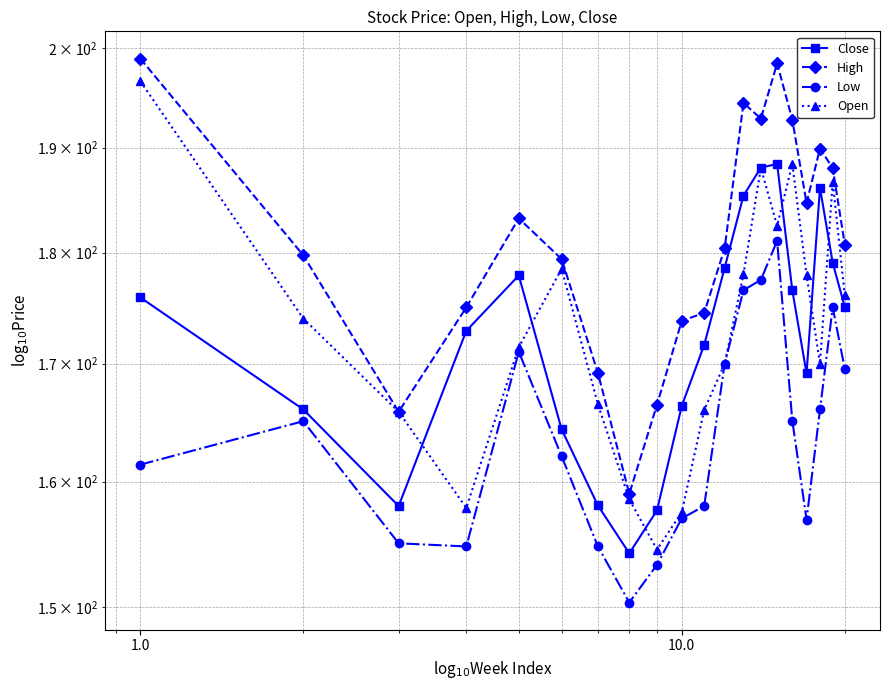

Rank the series by their maximum value, from highest to lowest.

High, Open, Close, Low